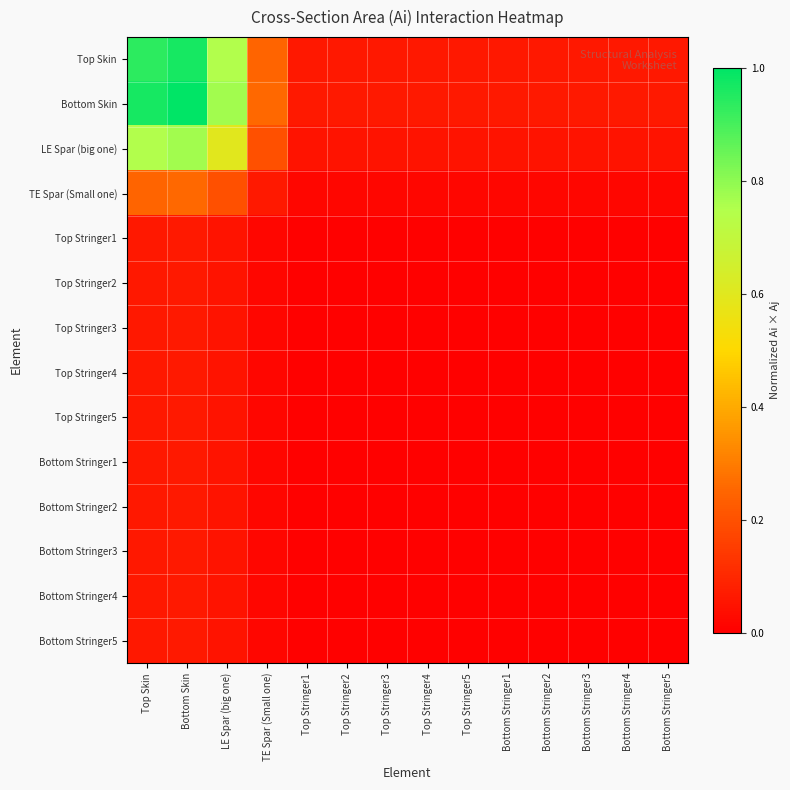

Reading left to right, transcribe all the data shown in this chart.

Top Skin: Top Skin=0.9	Bottom Skin=1.0	LE Spar (big one)=0.7	TE Spar (Small one)=0.2	Top Stringer1=0.1	Top Stringer2=0.1	Top Stringer3=0.1	Top Stringer4=0.1	Top Stringer5=0.1	Bottom Stringer1=0.1	Bottom Stringer2=0.1	Bottom Stringer3=0.1	Bottom Stringer4=0.1	Bottom Stringer5=0.1
Bottom Skin: Top Skin=1.0	Bottom Skin=1.0	LE Spar (big one)=0.8	TE Spar (Small one)=0.3	Top Stringer1=0.1	Top Stringer2=0.1	Top Stringer3=0.1	Top Stringer4=0.1	Top Stringer5=0.1	Bottom Stringer1=0.1	Bottom Stringer2=0.1	Bottom Stringer3=0.1	Bottom Stringer4=0.1	Bottom Stringer5=0.1
LE Spar (big one): Top Skin=0.7	Bottom Skin=0.8	LE Spar (big one)=0.6	TE Spar (Small one)=0.2	Top Stringer1=0.0	Top Stringer2=0.0	Top Stringer3=0.0	Top Stringer4=0.0	Top Stringer5=0.0	Bottom Stringer1=0.0	Bottom Stringer2=0.0	Bottom Stringer3=0.0	Bottom Stringer4=0.0	Bottom Stringer5=0.0
TE Spar (Small one): Top Skin=0.2	Bottom Skin=0.3	LE Spar (big one)=0.2	TE Spar (Small one)=0.1	Top Stringer1=0.0	Top Stringer2=0.0	Top Stringer3=0.0	Top Stringer4=0.0	Top Stringer5=0.0	Bottom Stringer1=0.0	Bottom Stringer2=0.0	Bottom Stringer3=0.0	Bottom Stringer4=0.0	Bottom Stringer5=0.0
Top Stringer1: Top Skin=0.1	Bottom Skin=0.1	LE Spar (big one)=0.0	TE Spar (Small one)=0.0	Top Stringer1=0.0	Top Stringer2=0.0	Top Stringer3=0.0	Top Stringer4=0.0	Top Stringer5=0.0	Bottom Stringer1=0.0	Bottom Stringer2=0.0	Bottom Stringer3=0.0	Bottom Stringer4=0.0	Bottom Stringer5=0.0
Top Stringer2: Top Skin=0.1	Bottom Skin=0.1	LE Spar (big one)=0.0	TE Spar (Small one)=0.0	Top Stringer1=0.0	Top Stringer2=0.0	Top Stringer3=0.0	Top Stringer4=0.0	Top Stringer5=0.0	Bottom Stringer1=0.0	Bottom Stringer2=0.0	Bottom Stringer3=0.0	Bottom Stringer4=0.0	Bottom Stringer5=0.0
Top Stringer3: Top Skin=0.1	Bottom Skin=0.1	LE Spar (big one)=0.0	TE Spar (Small one)=0.0	Top Stringer1=0.0	Top Stringer2=0.0	Top Stringer3=0.0	Top Stringer4=0.0	Top Stringer5=0.0	Bottom Stringer1=0.0	Bottom Stringer2=0.0	Bottom Stringer3=0.0	Bottom Stringer4=0.0	Bottom Stringer5=0.0
Top Stringer4: Top Skin=0.1	Bottom Skin=0.1	LE Spar (big one)=0.0	TE Spar (Small one)=0.0	Top Stringer1=0.0	Top Stringer2=0.0	Top Stringer3=0.0	Top Stringer4=0.0	Top Stringer5=0.0	Bottom Stringer1=0.0	Bottom Stringer2=0.0	Bottom Stringer3=0.0	Bottom Stringer4=0.0	Bottom Stringer5=0.0
Top Stringer5: Top Skin=0.1	Bottom Skin=0.1	LE Spar (big one)=0.0	TE Spar (Small one)=0.0	Top Stringer1=0.0	Top Stringer2=0.0	Top Stringer3=0.0	Top Stringer4=0.0	Top Stringer5=0.0	Bottom Stringer1=0.0	Bottom Stringer2=0.0	Bottom Stringer3=0.0	Bottom Stringer4=0.0	Bottom Stringer5=0.0
Bottom Stringer1: Top Skin=0.1	Bottom Skin=0.1	LE Spar (big one)=0.0	TE Spar (Small one)=0.0	Top Stringer1=0.0	Top Stringer2=0.0	Top Stringer3=0.0	Top Stringer4=0.0	Top Stringer5=0.0	Bottom Stringer1=0.0	Bottom Stringer2=0.0	Bottom Stringer3=0.0	Bottom Stringer4=0.0	Bottom Stringer5=0.0
Bottom Stringer2: Top Skin=0.1	Bottom Skin=0.1	LE Spar (big one)=0.0	TE Spar (Small one)=0.0	Top Stringer1=0.0	Top Stringer2=0.0	Top Stringer3=0.0	Top Stringer4=0.0	Top Stringer5=0.0	Bottom Stringer1=0.0	Bottom Stringer2=0.0	Bottom Stringer3=0.0	Bottom Stringer4=0.0	Bottom Stringer5=0.0
Bottom Stringer3: Top Skin=0.1	Bottom Skin=0.1	LE Spar (big one)=0.0	TE Spar (Small one)=0.0	Top Stringer1=0.0	Top Stringer2=0.0	Top Stringer3=0.0	Top Stringer4=0.0	Top Stringer5=0.0	Bottom Stringer1=0.0	Bottom Stringer2=0.0	Bottom Stringer3=0.0	Bottom Stringer4=0.0	Bottom Stringer5=0.0
Bottom Stringer4: Top Skin=0.1	Bottom Skin=0.1	LE Spar (big one)=0.0	TE Spar (Small one)=0.0	Top Stringer1=0.0	Top Stringer2=0.0	Top Stringer3=0.0	Top Stringer4=0.0	Top Stringer5=0.0	Bottom Stringer1=0.0	Bottom Stringer2=0.0	Bottom Stringer3=0.0	Bottom Stringer4=0.0	Bottom Stringer5=0.0
Bottom Stringer5: Top Skin=0.1	Bottom Skin=0.1	LE Spar (big one)=0.0	TE Spar (Small one)=0.0	Top Stringer1=0.0	Top Stringer2=0.0	Top Stringer3=0.0	Top Stringer4=0.0	Top Stringer5=0.0	Bottom Stringer1=0.0	Bottom Stringer2=0.0	Bottom Stringer3=0.0	Bottom Stringer4=0.0	Bottom Stringer5=0.0